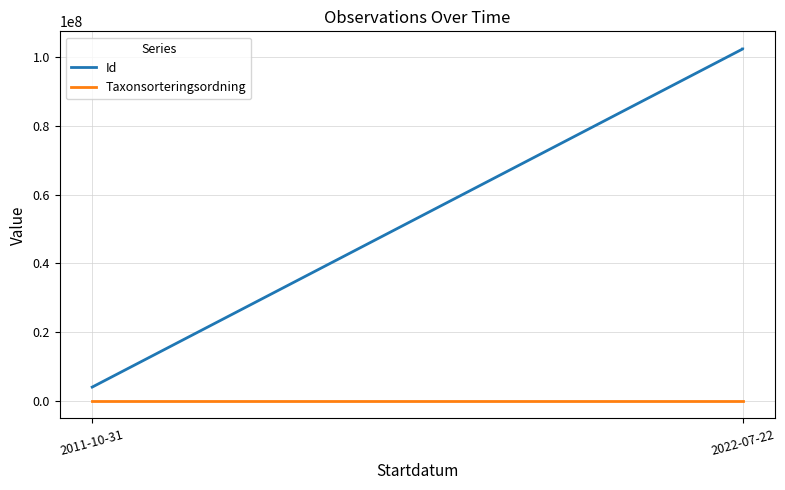

Where does the Id series first go above 102404123?

2022-07-22